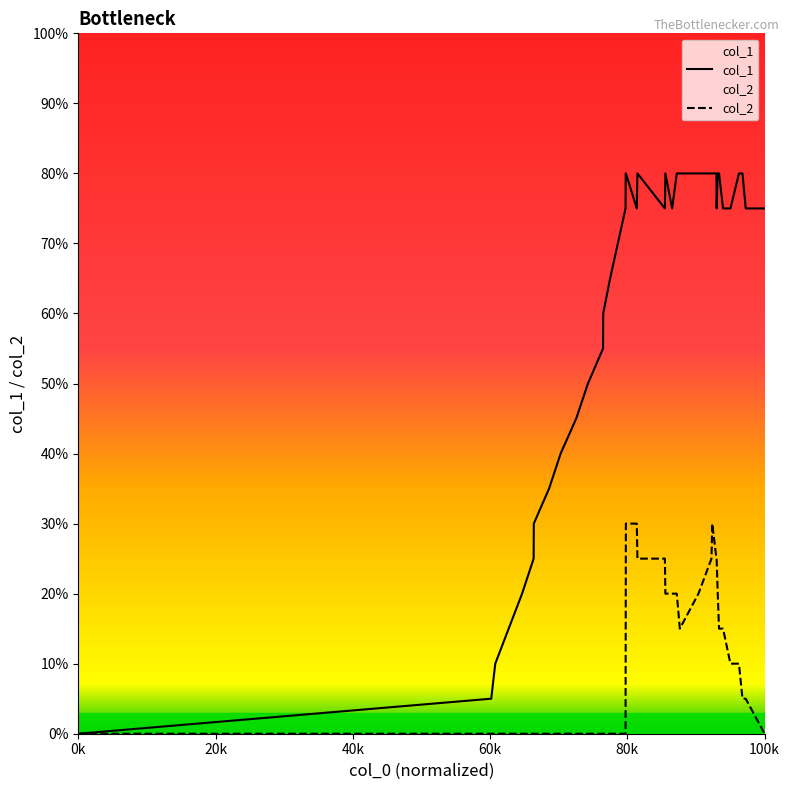

True or false: col_2 has more than 2 interior local peaks.

False